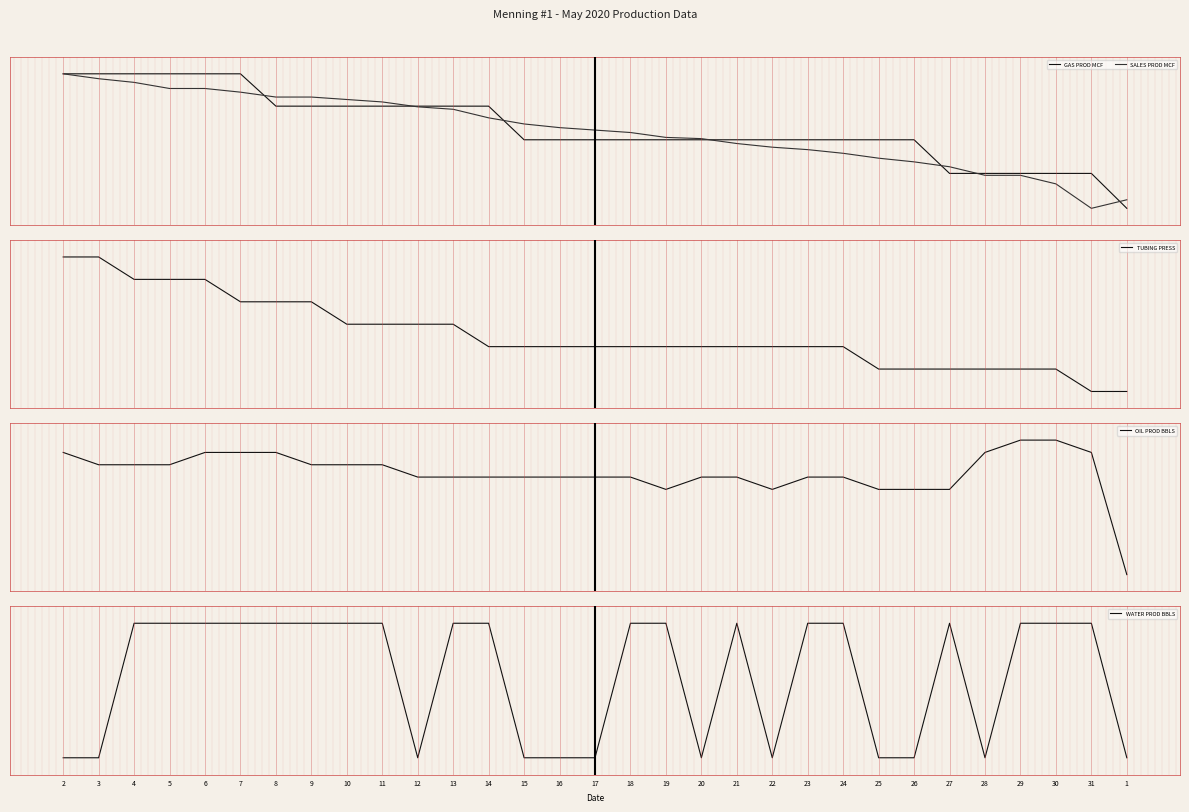

Reading left to right, list all the values displayed in this chart.

GAS PROD MCF: 2=0.9	3=0.9	4=0.9	5=0.9	6=0.9	7=0.9	8=0.7	9=0.7	10=0.7	11=0.7	12=0.7	13=0.7	14=0.7	15=0.5	16=0.5	17=0.5	18=0.5	19=0.5	20=0.5	21=0.5	22=0.5	23=0.5	24=0.5	25=0.5	26=0.5	27=0.3	28=0.3	29=0.3	30=0.3	31=0.3	1=0.1
SALES PROD MCF: 2=0.9	3=0.9	4=0.8	5=0.8	6=0.8	7=0.8	8=0.8	9=0.8	10=0.7	11=0.7	12=0.7	13=0.7	14=0.6	15=0.6	16=0.6	17=0.6	18=0.6	19=0.5	20=0.5	21=0.5	22=0.5	23=0.4	24=0.4	25=0.4	26=0.4	27=0.3	28=0.3	29=0.3	30=0.2	31=0.1	1=0.2
TUBING PRESS: 2=0.9	3=0.9	4=0.8	5=0.8	6=0.8	7=0.6	8=0.6	9=0.6	10=0.5	11=0.5	12=0.5	13=0.5	14=0.4	15=0.4	16=0.4	17=0.4	18=0.4	19=0.4	20=0.4	21=0.4	22=0.4	23=0.4	24=0.4	25=0.2	26=0.2	27=0.2	28=0.2	29=0.2	30=0.2	31=0.1	1=0.1
OIL PROD BBLS: 2=0.8	3=0.8	4=0.8	5=0.8	6=0.8	7=0.8	8=0.8	9=0.8	10=0.8	11=0.8	12=0.7	13=0.7	14=0.7	15=0.7	16=0.7	17=0.7	18=0.7	19=0.6	20=0.7	21=0.7	22=0.6	23=0.7	24=0.7	25=0.6	26=0.6	27=0.6	28=0.8	29=0.9	30=0.9	31=0.8	1=0.1
WATER PROD BBLS: 2=0.1	3=0.1	4=0.9	5=0.9	6=0.9	7=0.9	8=0.9	9=0.9	10=0.9	11=0.9	12=0.1	13=0.9	14=0.9	15=0.1	16=0.1	17=0.1	18=0.9	19=0.9	20=0.1	21=0.9	22=0.1	23=0.9	24=0.9	25=0.1	26=0.1	27=0.9	28=0.1	29=0.9	30=0.9	31=0.9	1=0.1